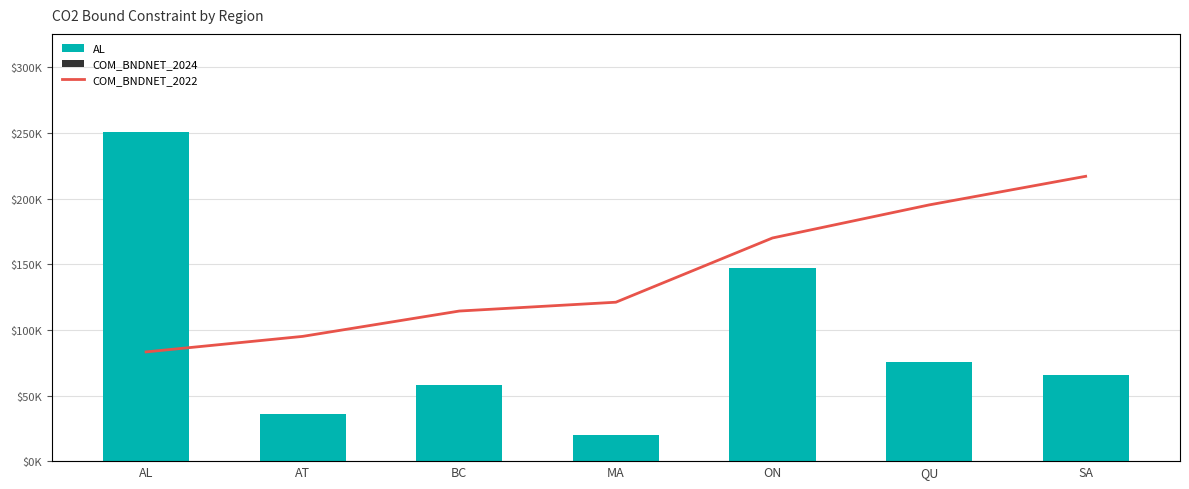

What are all the series names shown in the legend?

AL, COM_BNDNET_2024, COM_BNDNET_2022